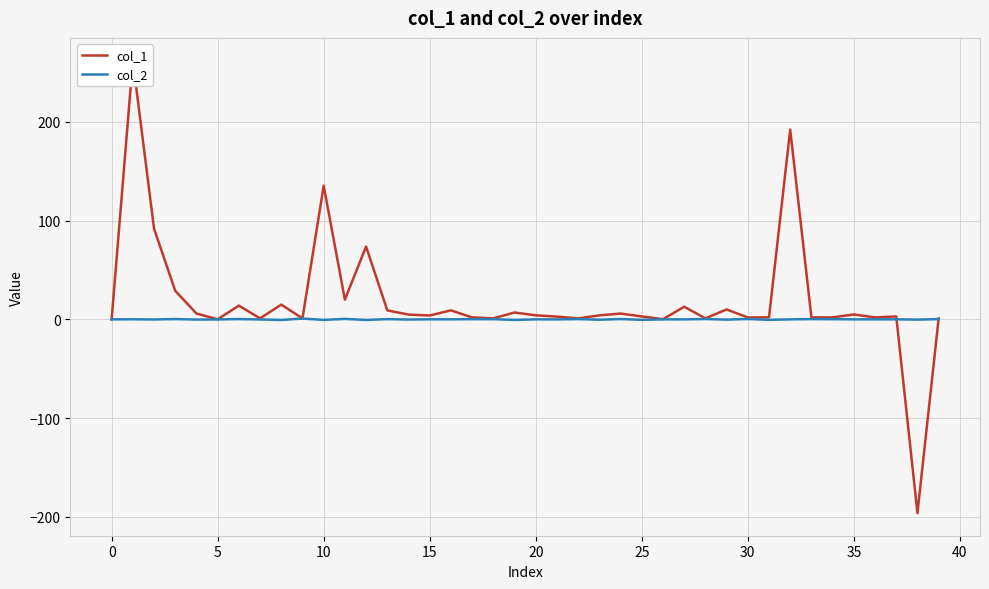

What is the difference between the col_1 values at 17 and 27?

10.8